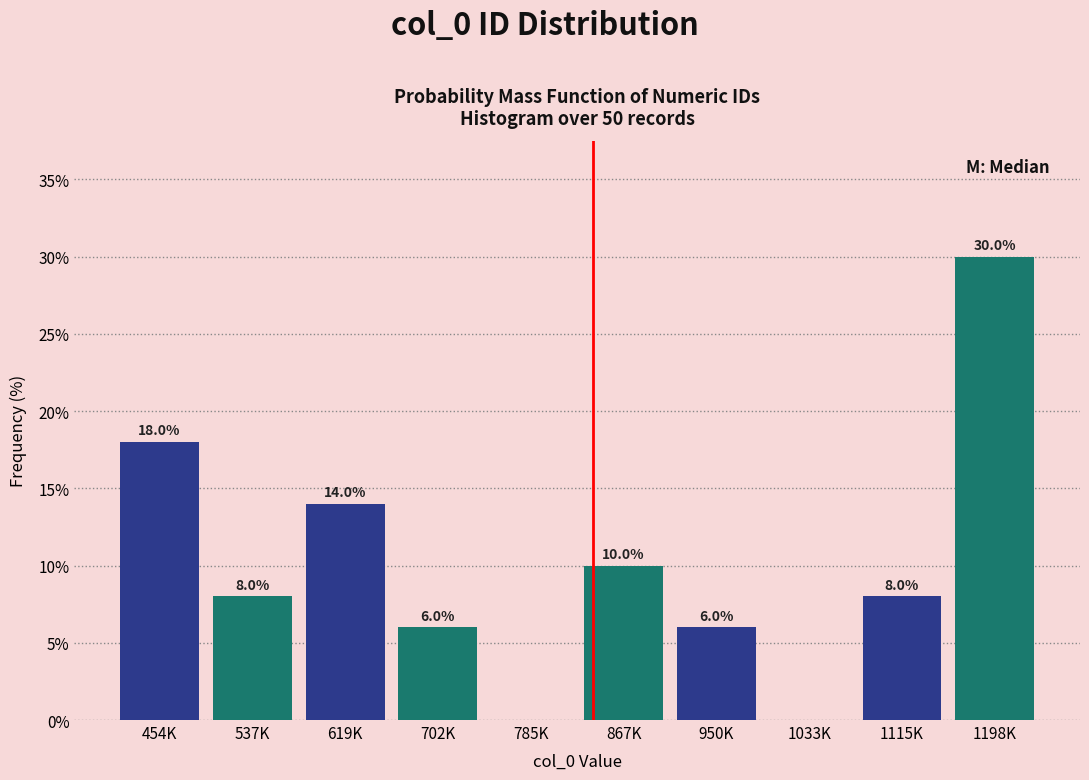

Reading right to left, list all the values displayed in this chart.

1198K=30.0	1115K=8.0	1033K=0.0	950K=6.0	867K=10.0	785K=0.0	702K=6.0	619K=14.0	537K=8.0	454K=18.0